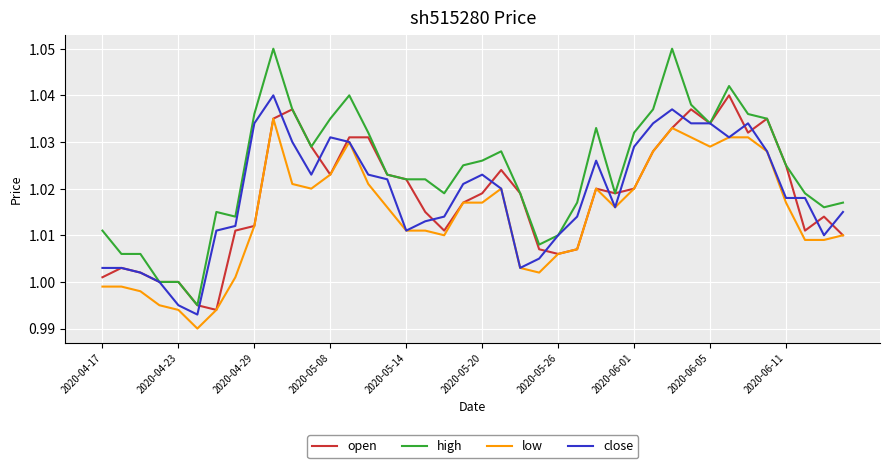

Which series has the largest total across all categories?

high